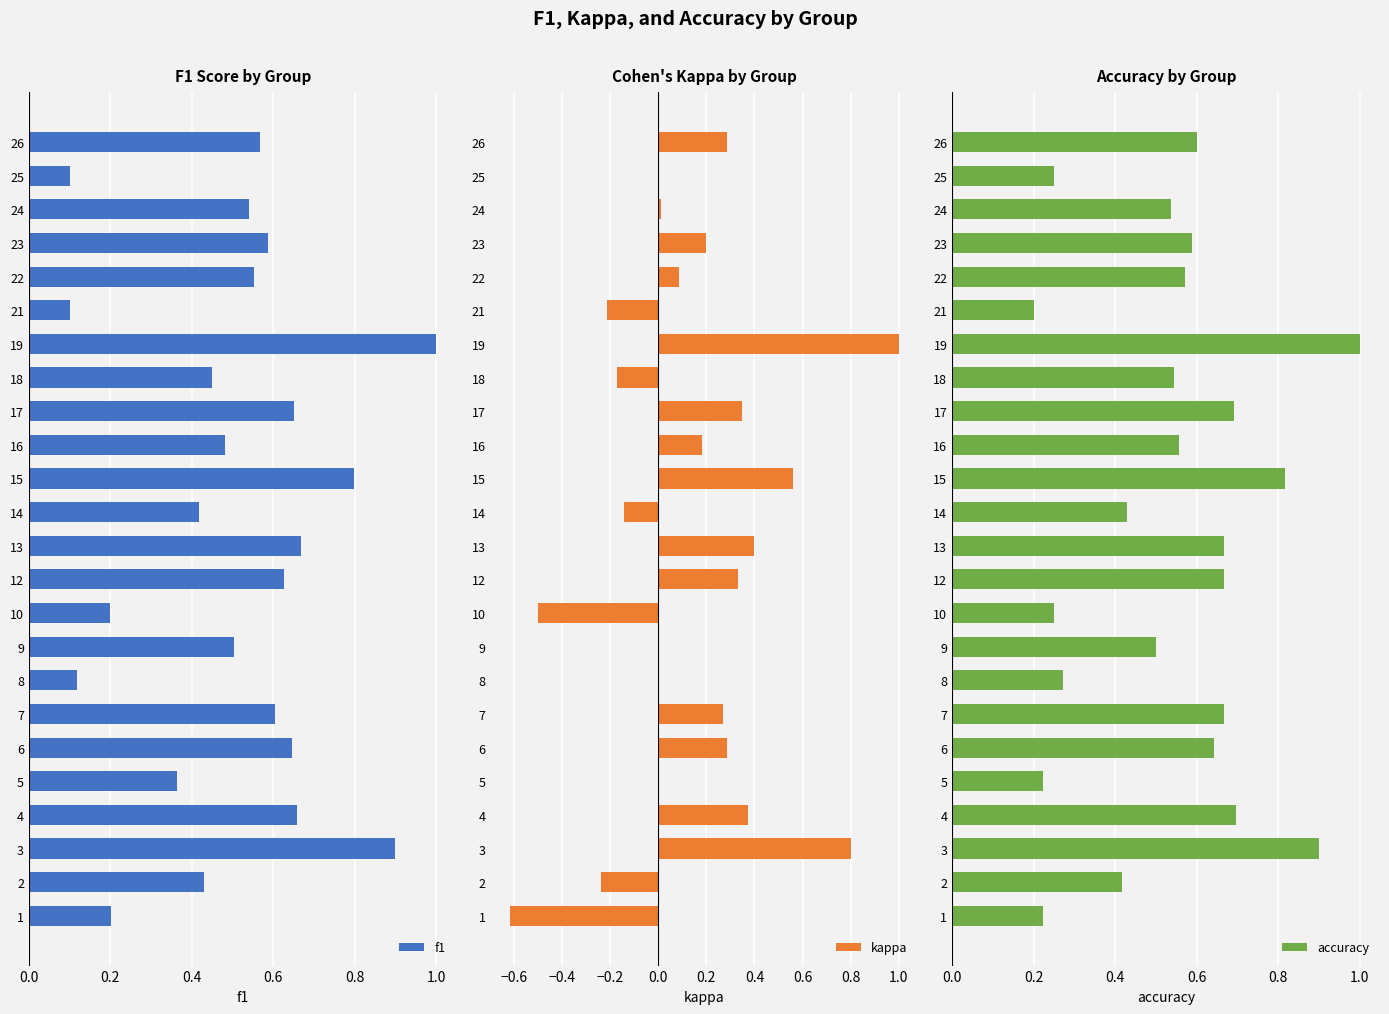

What is the difference between the maximum and minimum values in the f1 series?

0.9